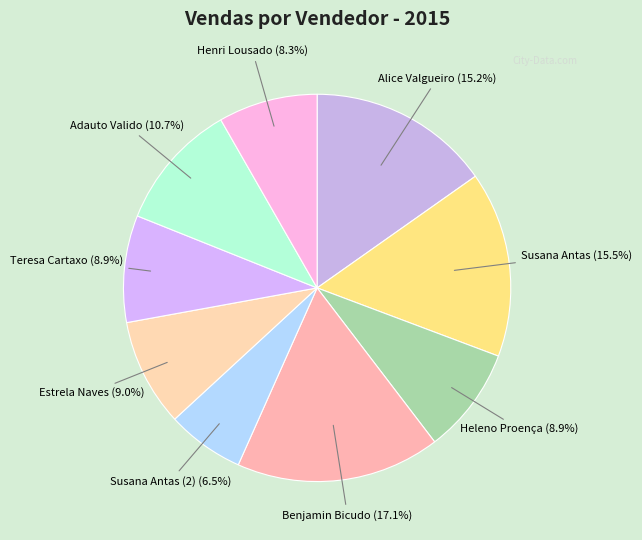

What is the ratio of the value at Benjamin Bicudo to the value at Heleno Proença?

1.9